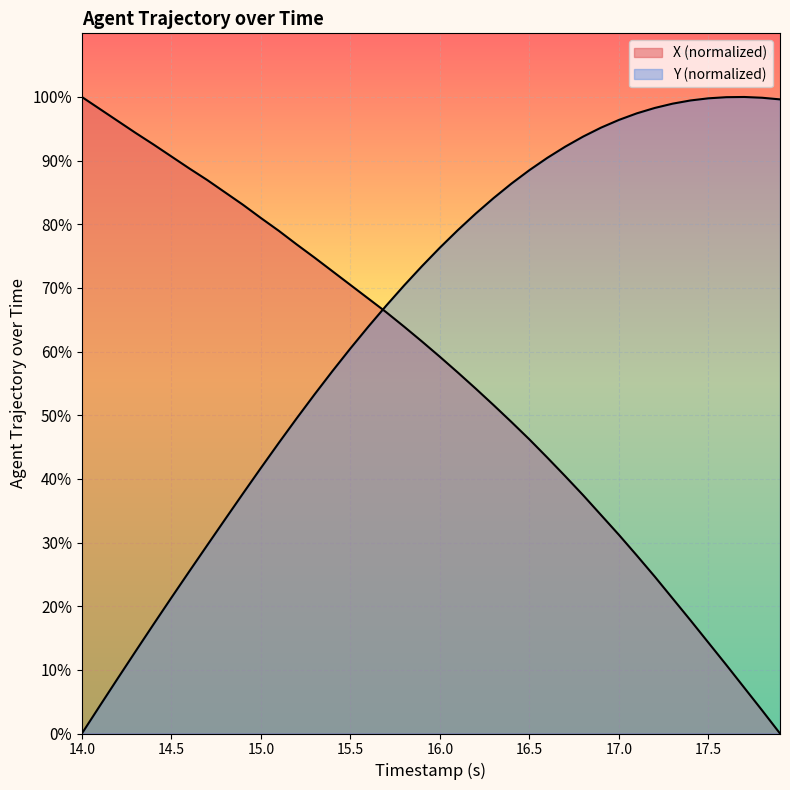

Rank the series by their average value, from highest to lowest.

Y, X